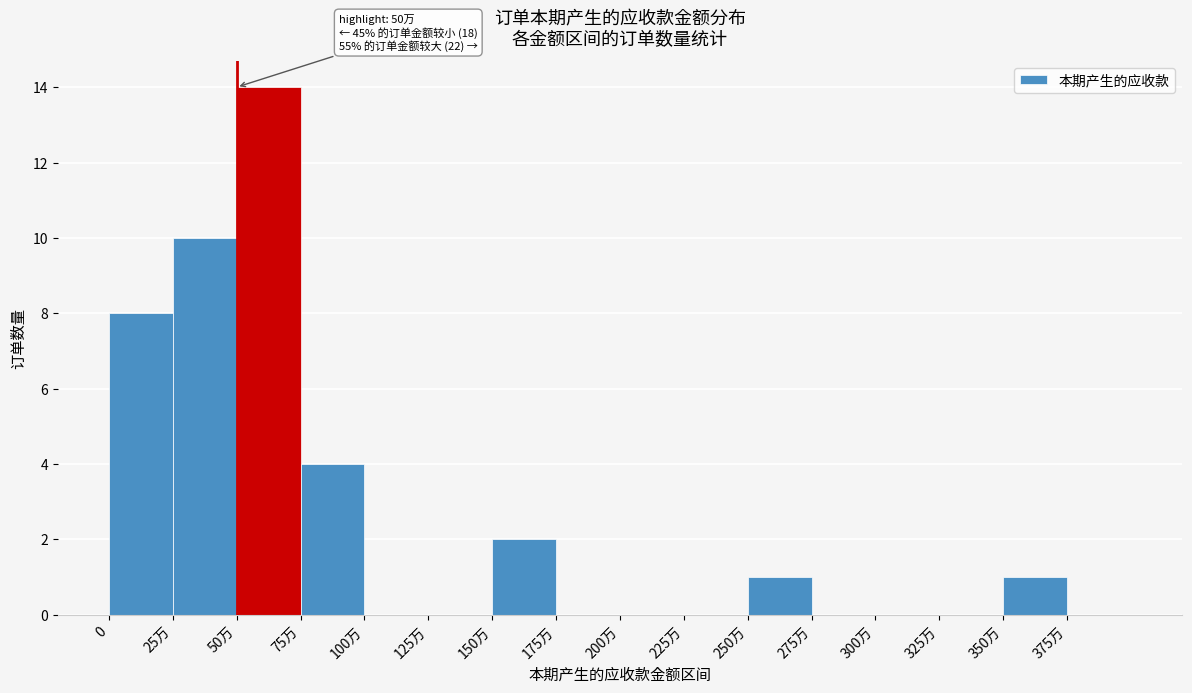

Reading left to right, list all the values displayed in this chart.

0=8	25万=10	50万=14	75万=4	100万=0	125万=0	150万=2	175万=0	200万=0	225万=0	250万=1	275万=0	300万=0	325万=0	350万=1	375万=0